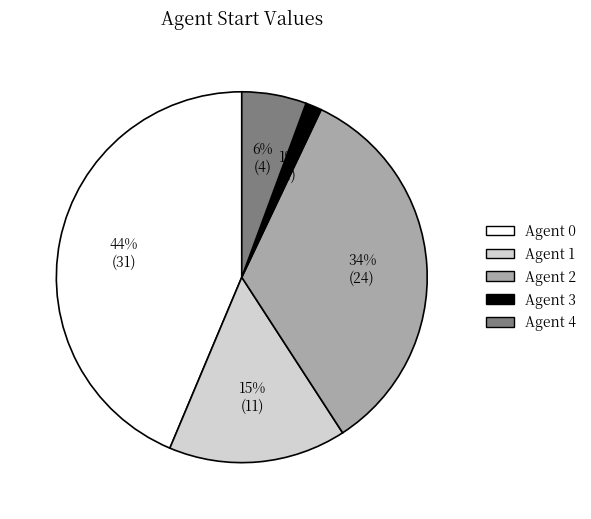

To the nearest percent, what is the average slice percentage?

20%